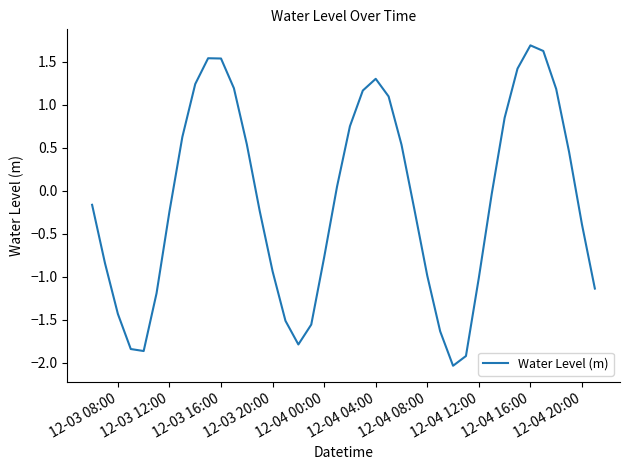

What is the difference between the maximum and minimum values?

3.7